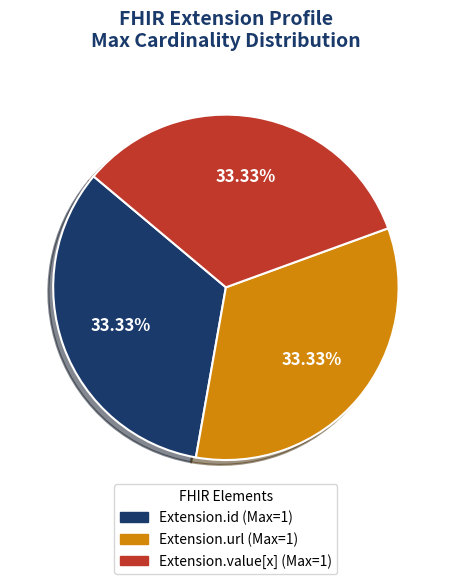

Is there any slice that represents more than half of the pie?

No